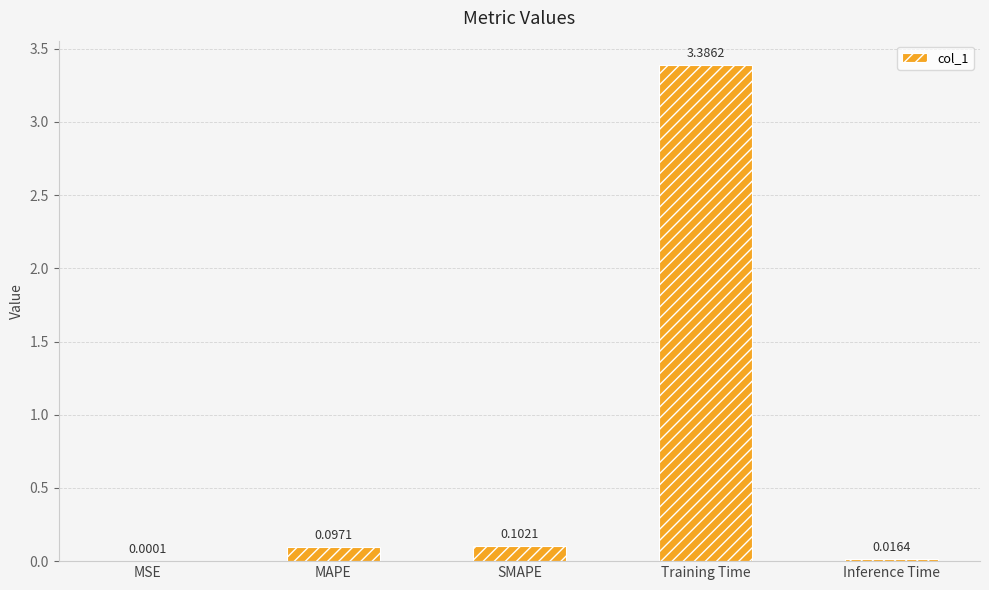

Where is the data nearest to the value 1?

SMAPE